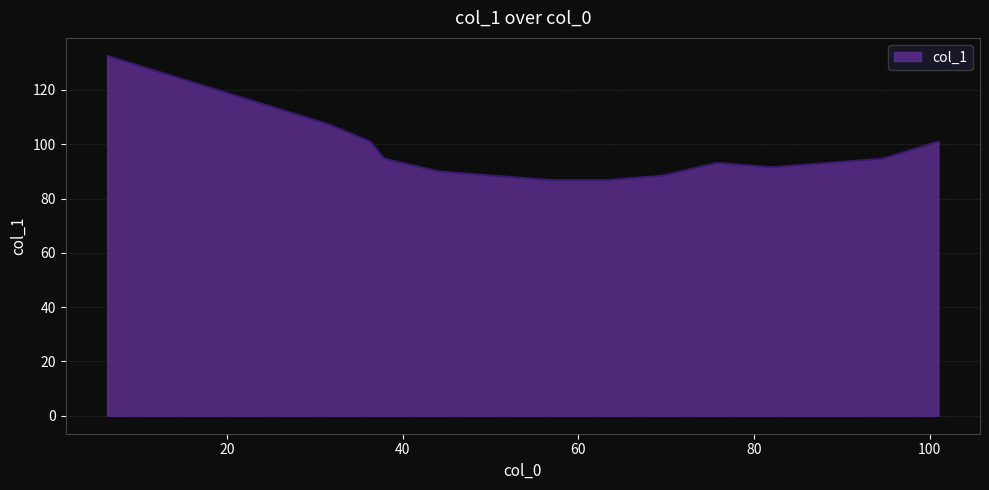

What is the difference between the maximum and minimum values?

45.8